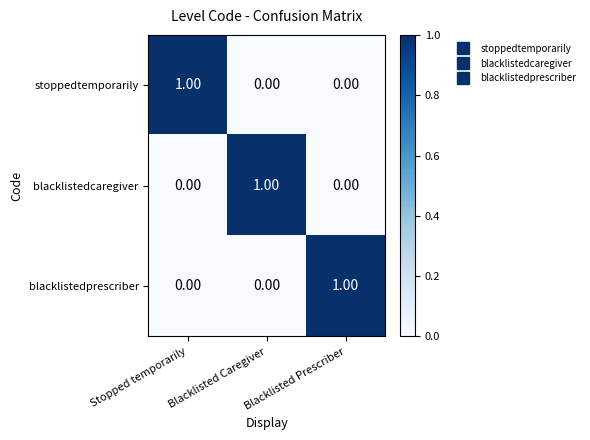

Which category has the highest value in the blacklistedprescriber series?

Blacklisted Prescriber